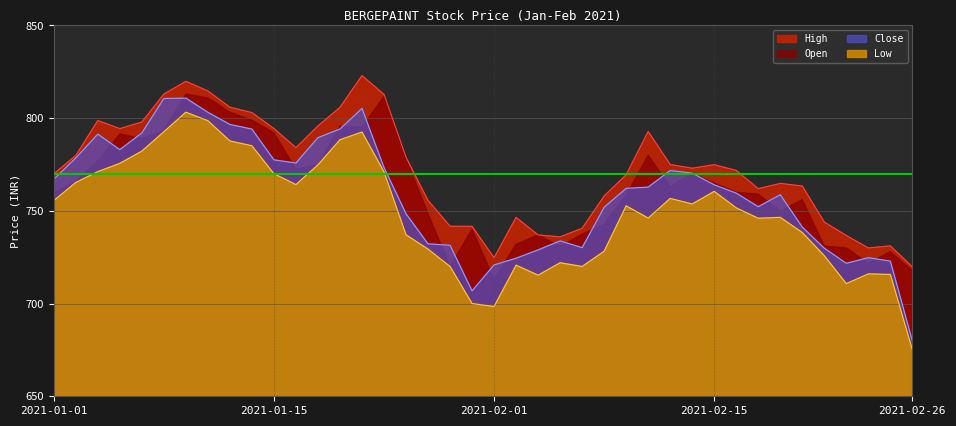

What is the average value of the Low series?

749.1